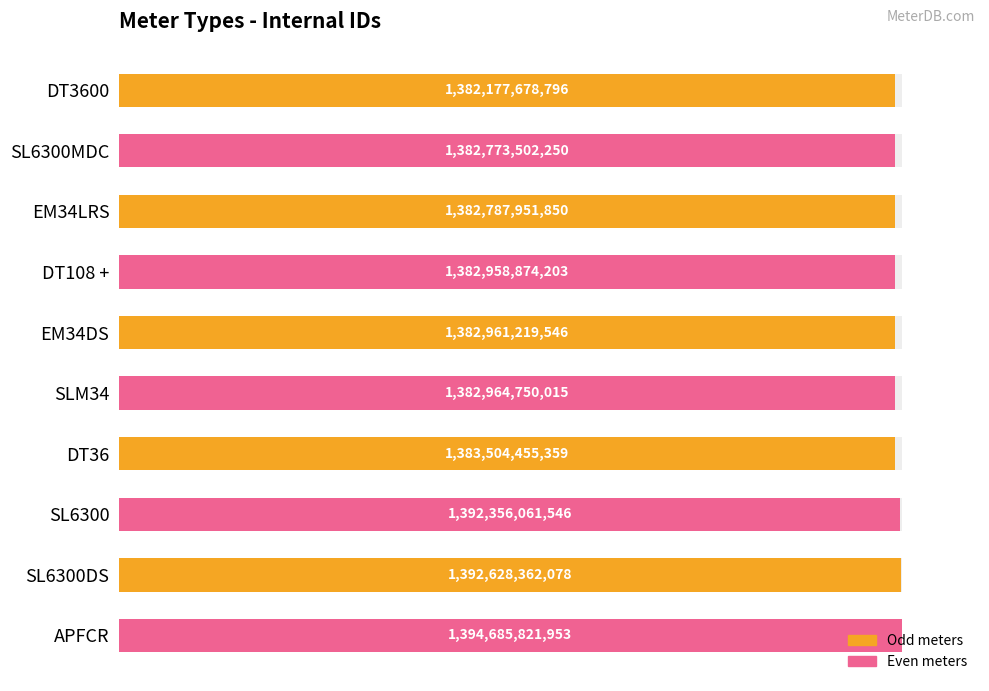

Is it true that the value at EM34LRS is 133.3?

False